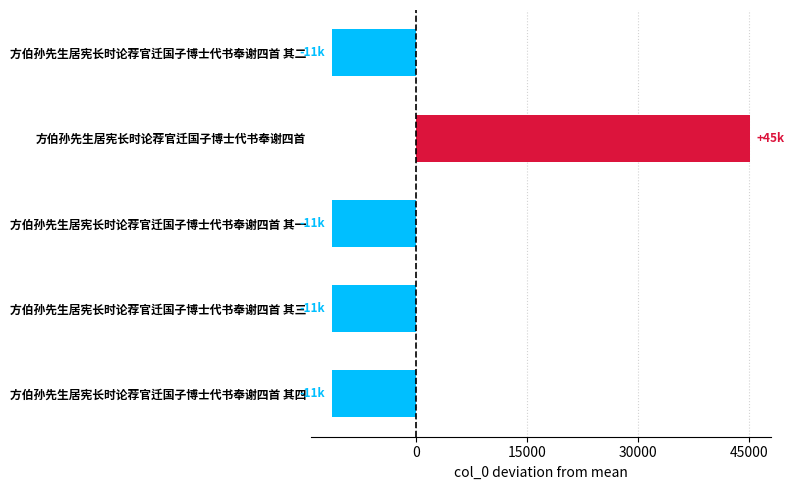

What is the approximate value at 方伯孙先生居宪长时论荐官迁国子博士代书奉谢四首 其四?

-11297.8